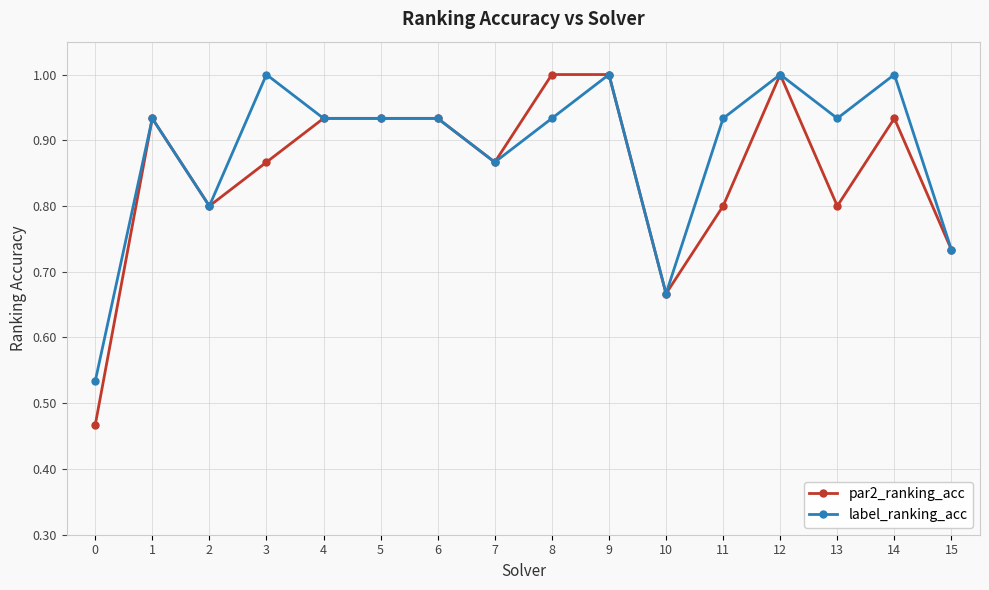

True or false: label_ranking_acc has a value of 1.5 at 6.

False